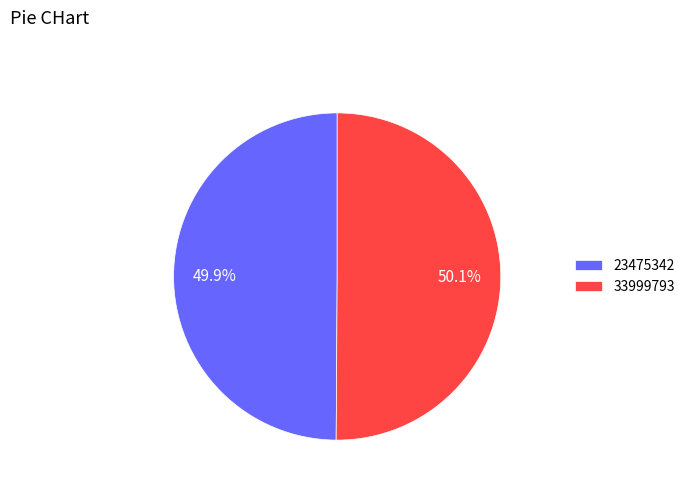

What percentage is the 23475342 slice, to the nearest percent?

50%